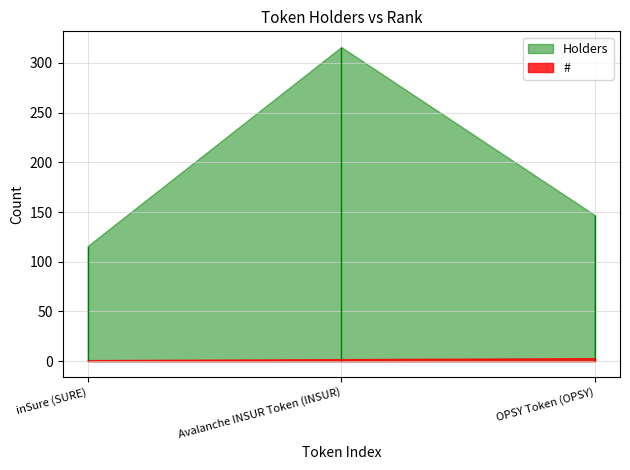

Rank the series by their maximum value, from lowest to highest.

#, Holders